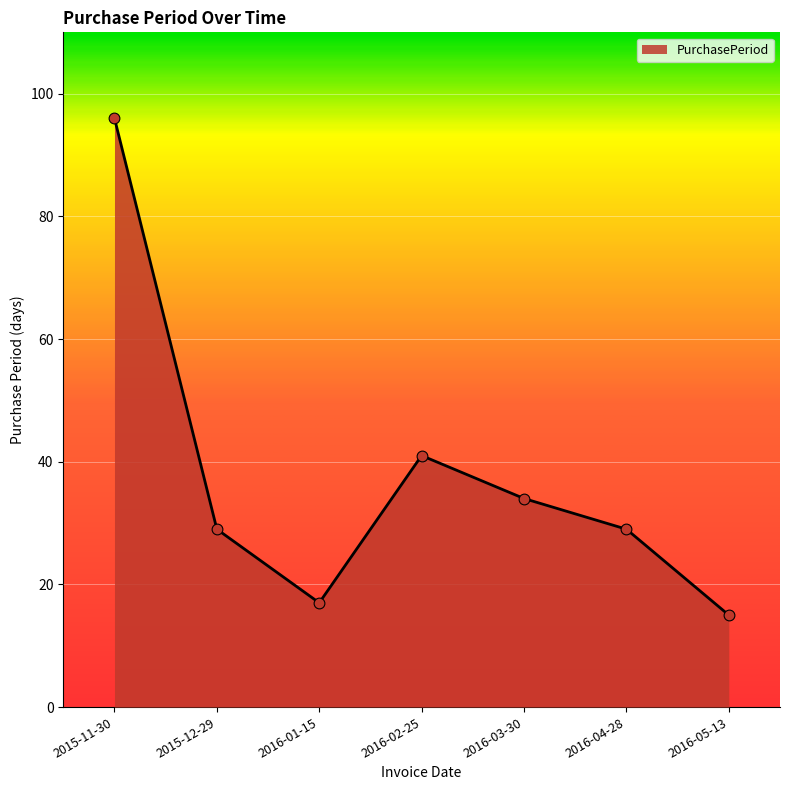

What is the change in value from 2016-01-15 to 2016-04-28?

+12